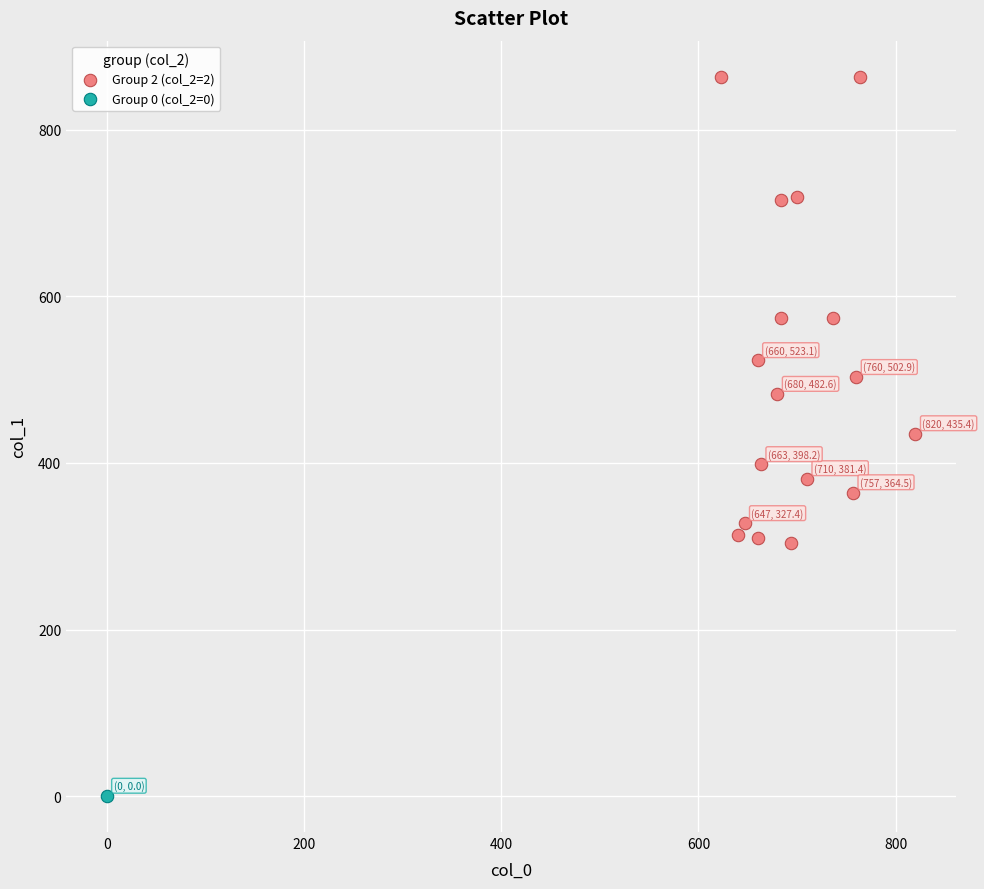

What are all the series names shown in the legend?

Group 2 (col_2=2), Group 0 (col_2=0)